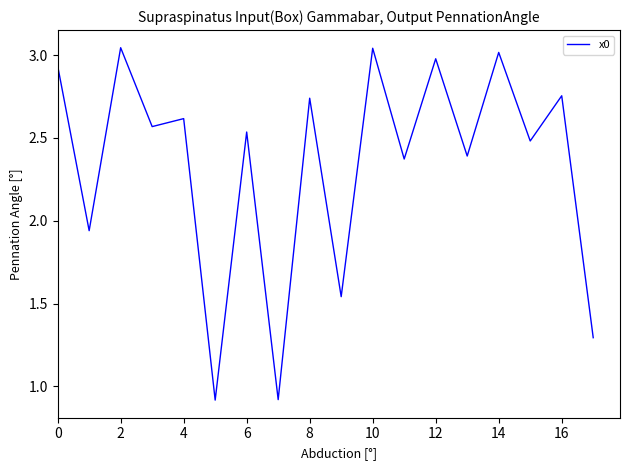

What is the difference between the maximum and minimum values?

2.1